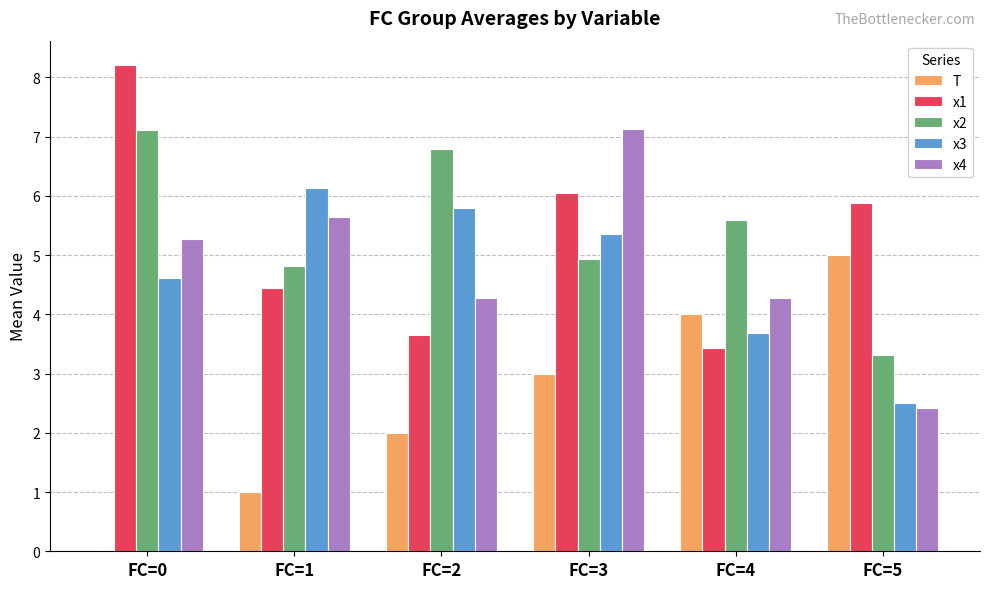

How many categories are shown in the chart?

6